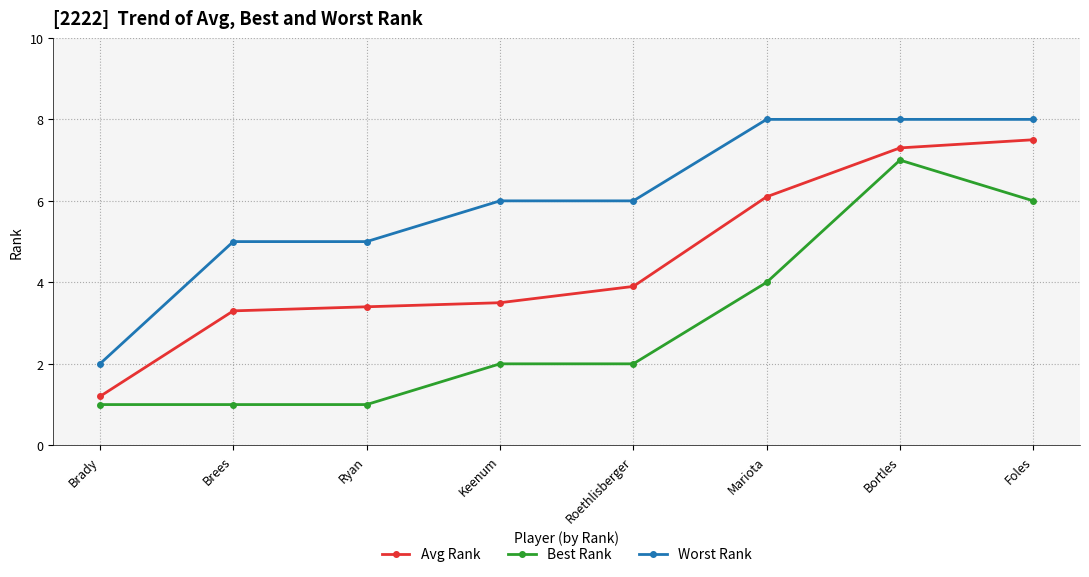

What is the value of the Worst Rank point at the 7th from the left?

8.0